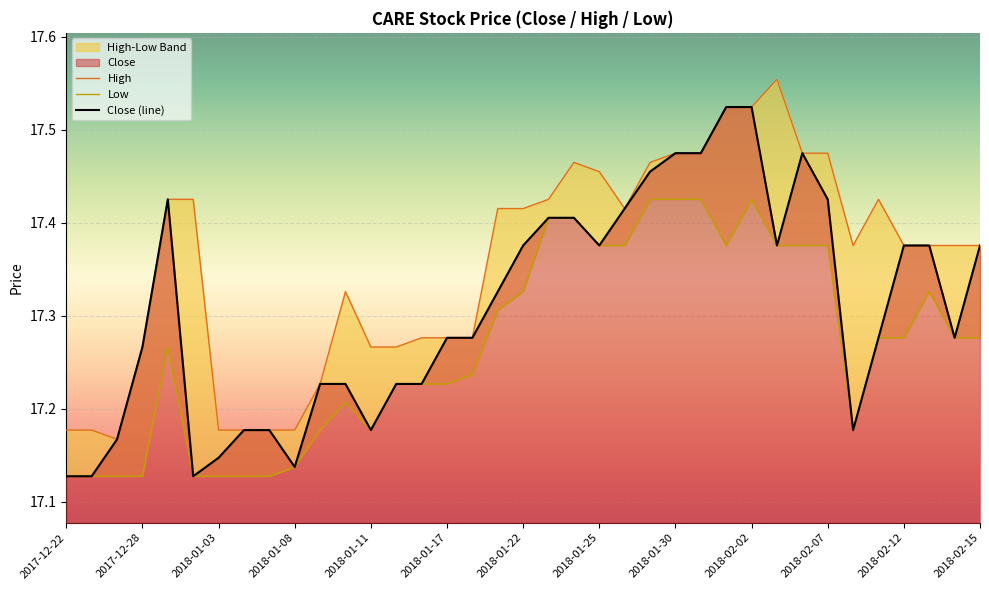

What is the minimum value shown in the chart?

17.1